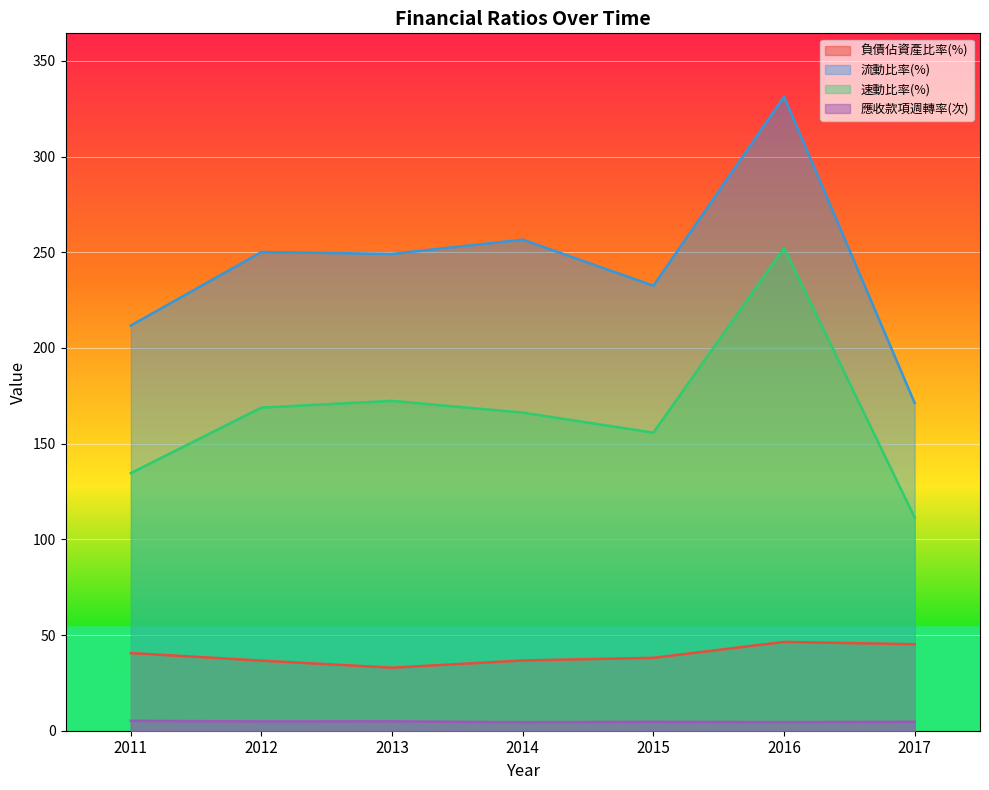

How many series are shown in this chart?

4